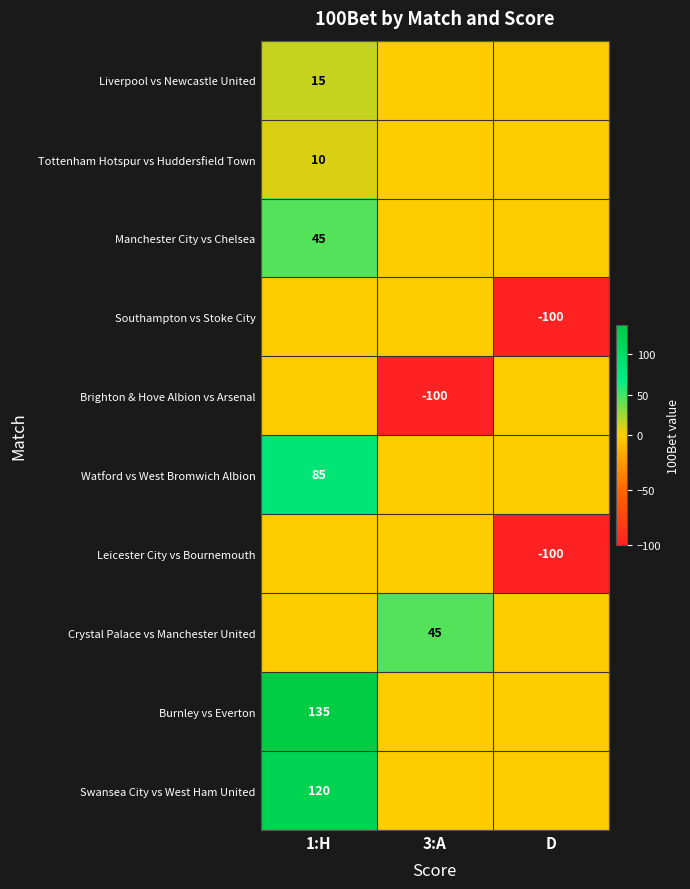

The Southampton vs Stoke City series shows -67 at D. True or false?

False